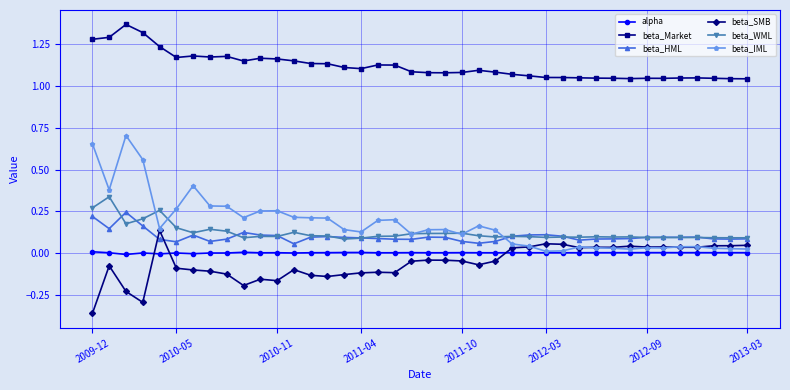

List the series in order of their peak value, highest first.

beta_Market, beta_IML, beta_WML, beta_HML, beta_SMB, alpha